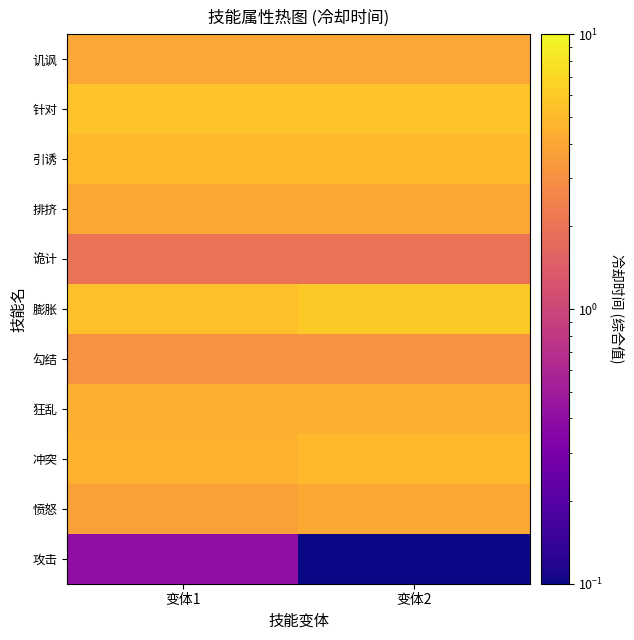

Reading left to right, extract all data points from this chart.

攻击: 变体1=0.4	变体2=0.0
愤怒: 变体1=3.7	变体2=4.1
冲突: 变体1=4.6	变体2=4.9
狂乱: 变体1=4.4	变体2=4.4
勾结: 变体1=3.1	变体2=3.1
膨胀: 变体1=5.4	变体2=6.0
诡计: 变体1=2.0	变体2=2.0
排挤: 变体1=4.1	变体2=4.1
引诱: 变体1=5.0	变体2=5.0
针对: 变体1=5.6	变体2=5.6
讥讽: 变体1=4.0	变体2=4.0